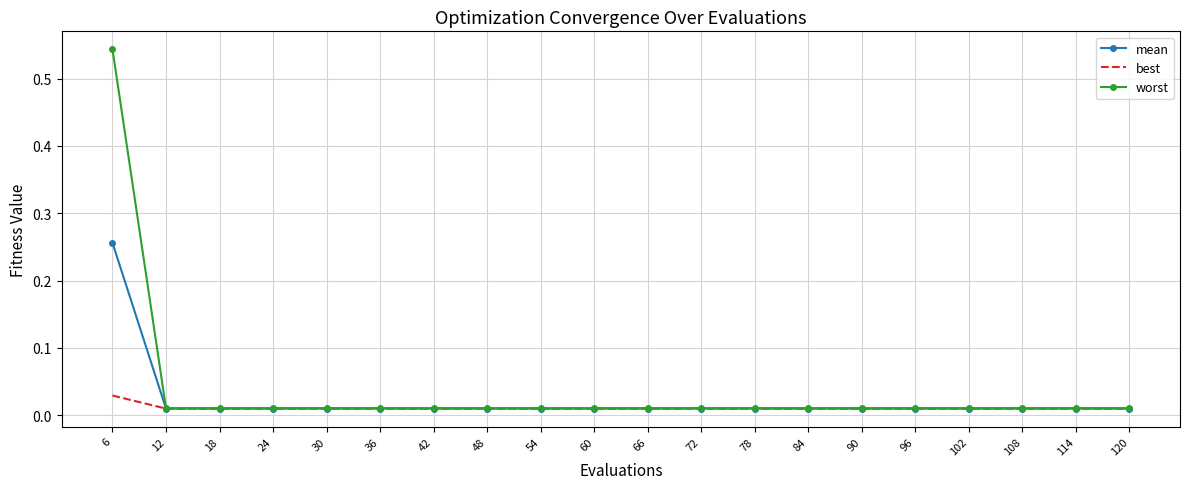

What is the difference between the maximum and minimum values in the mean series?

0.2